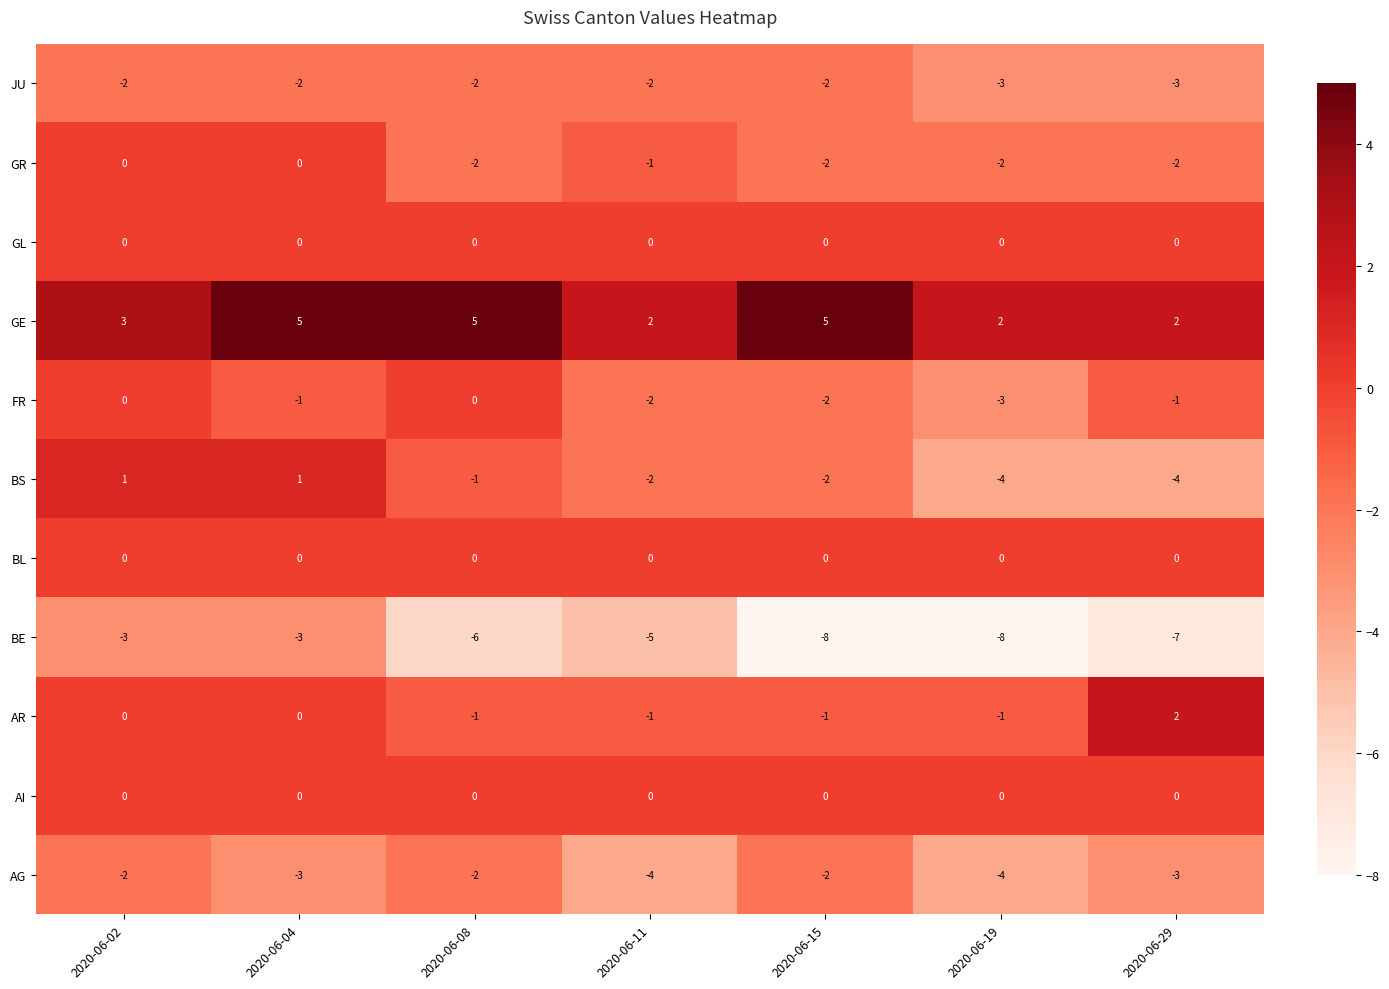

What is the spread (max minus min) of values at 2020-06-11?

7